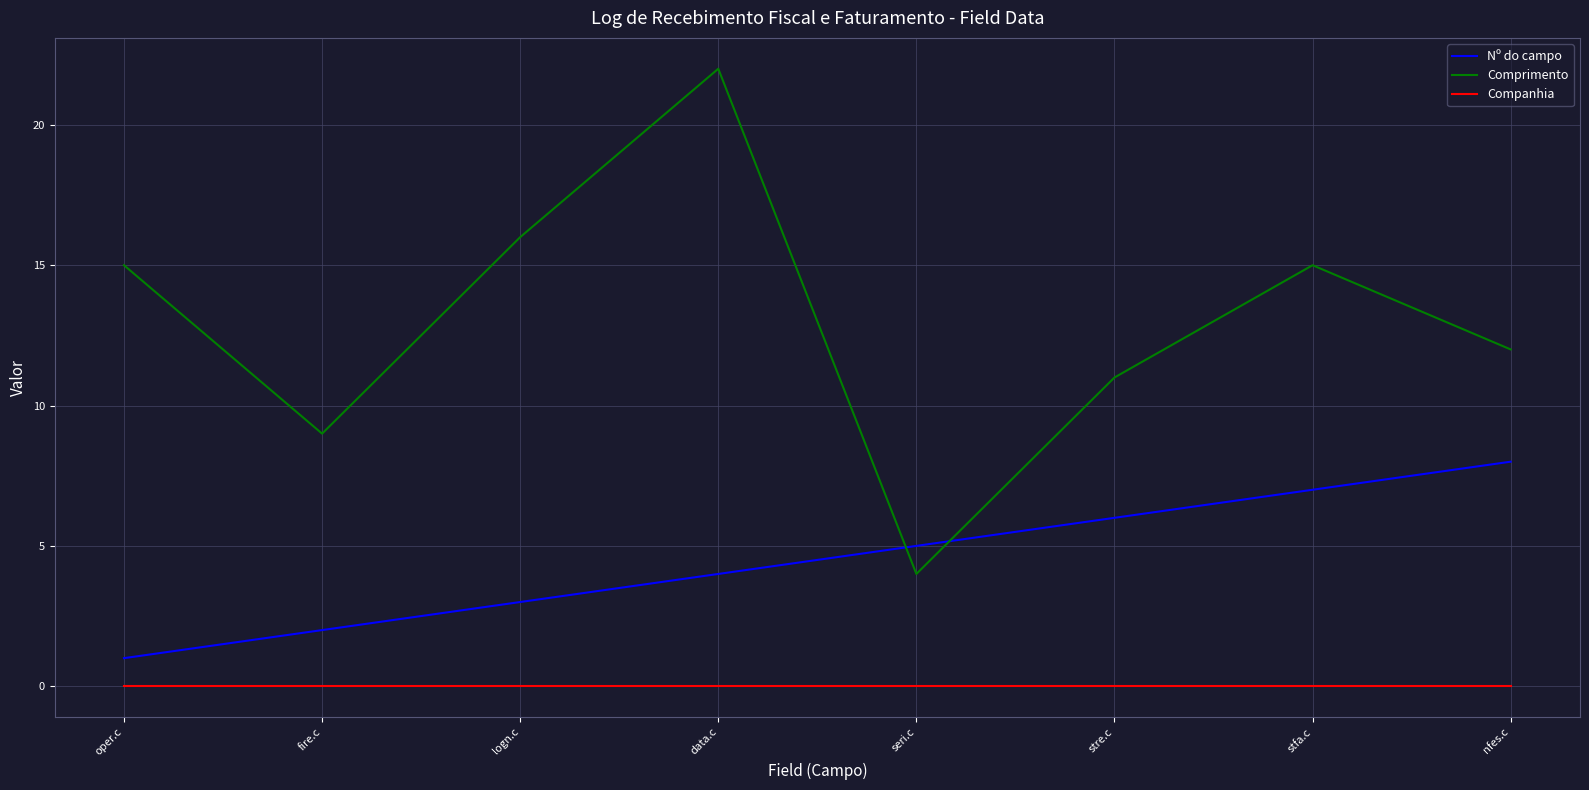

True or false: Nº do campo and Companhia cross at least once.

False